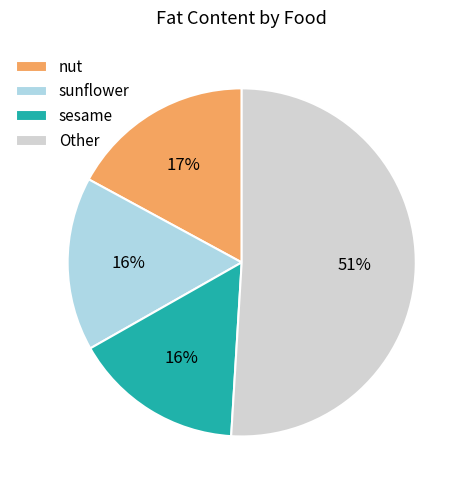

Is there any slice that represents more than half of the pie?

Yes